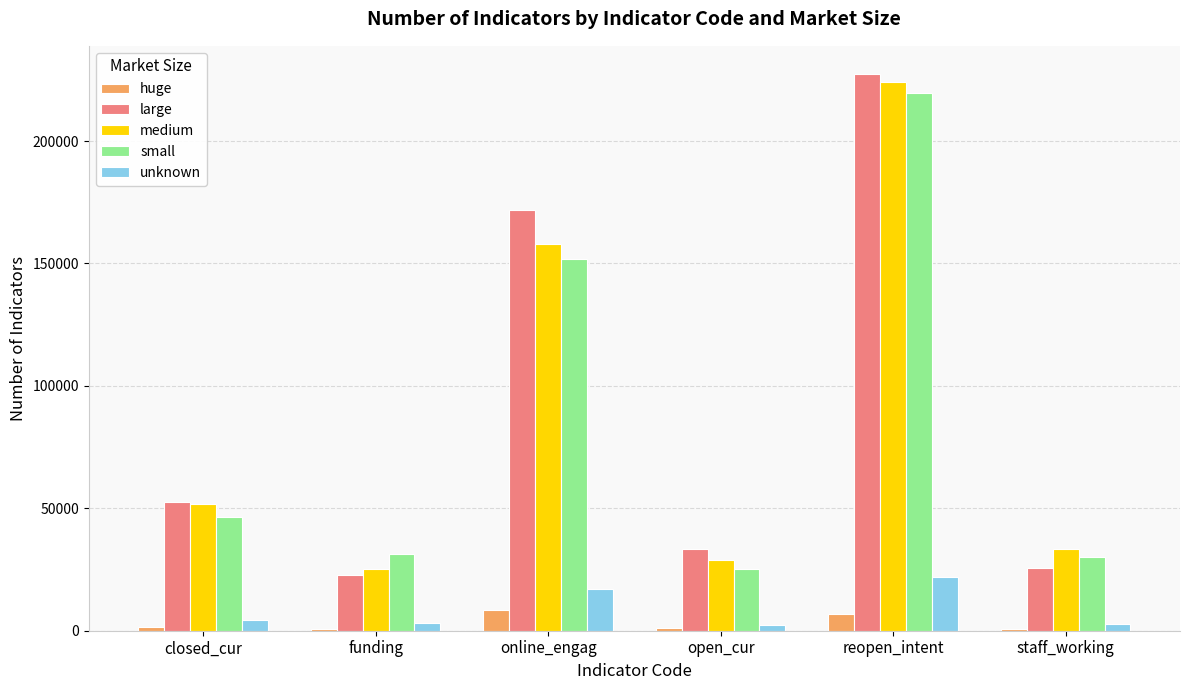

What is the value of the small bar at the 1st from the left?

46472